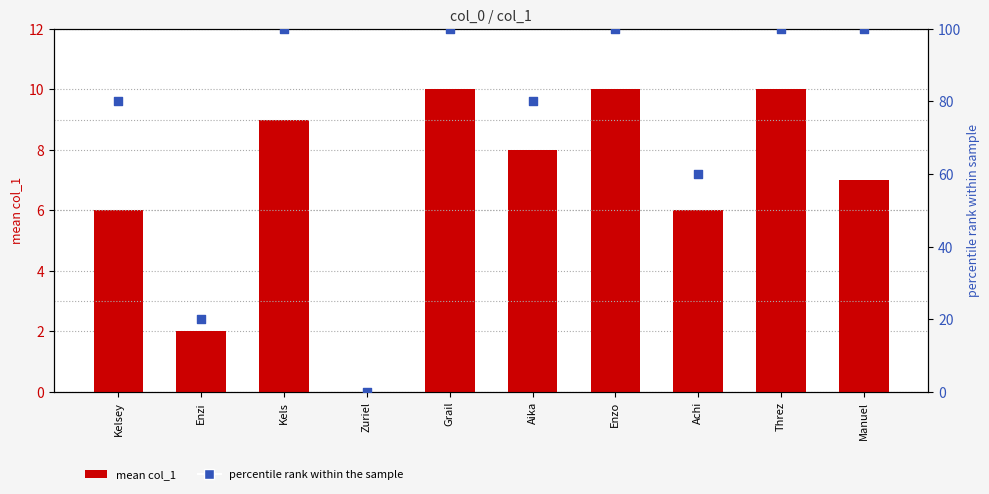

Which series reaches the maximum Y coordinate?

percentile rank within the sample